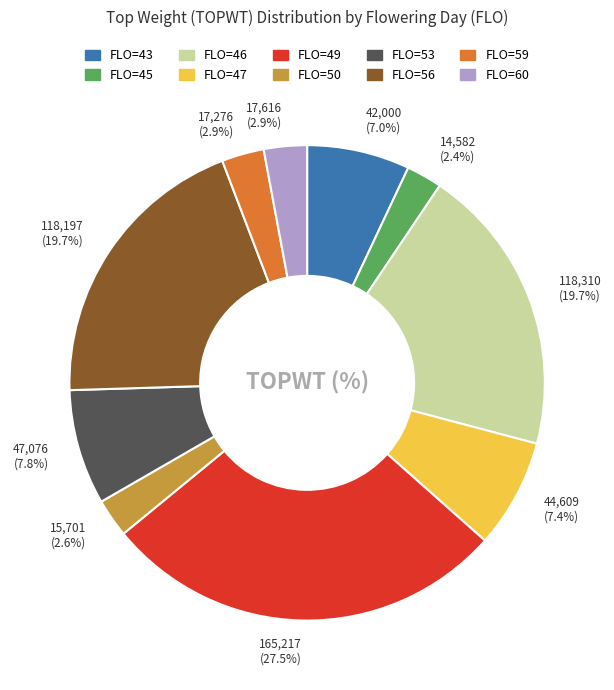

Does any single category account for the majority?

No